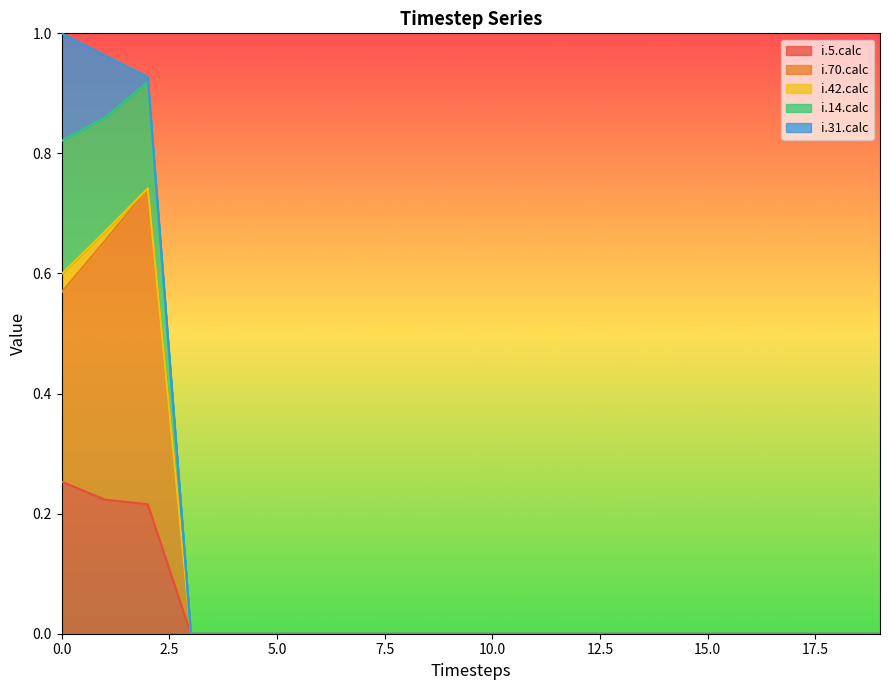

How many values in the i.14.calc series exceed 0?

3